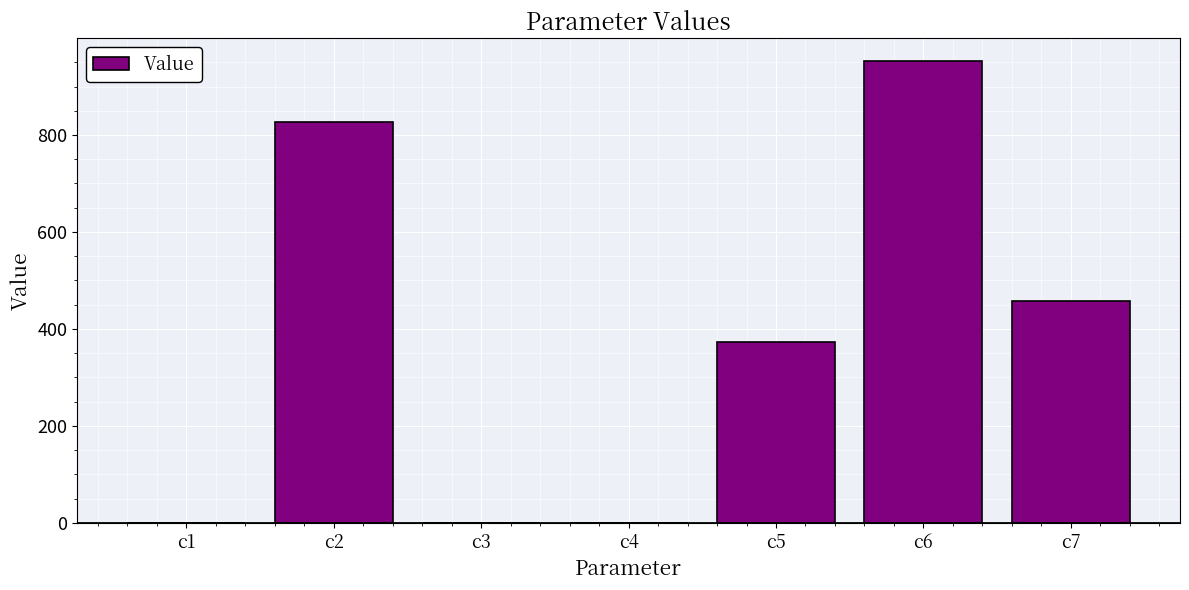

Is it true that the value at c7 is 457.8?

True